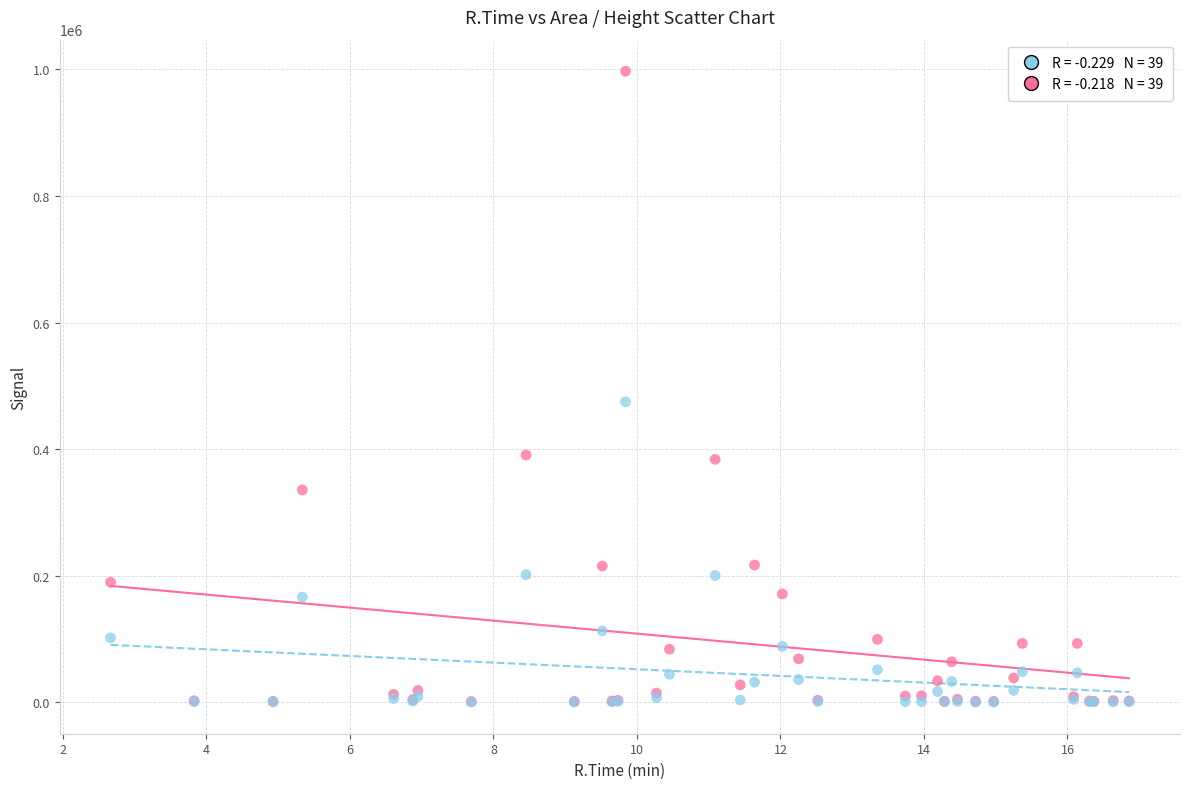

Across all series, what Y value is closest to 498678?

474877